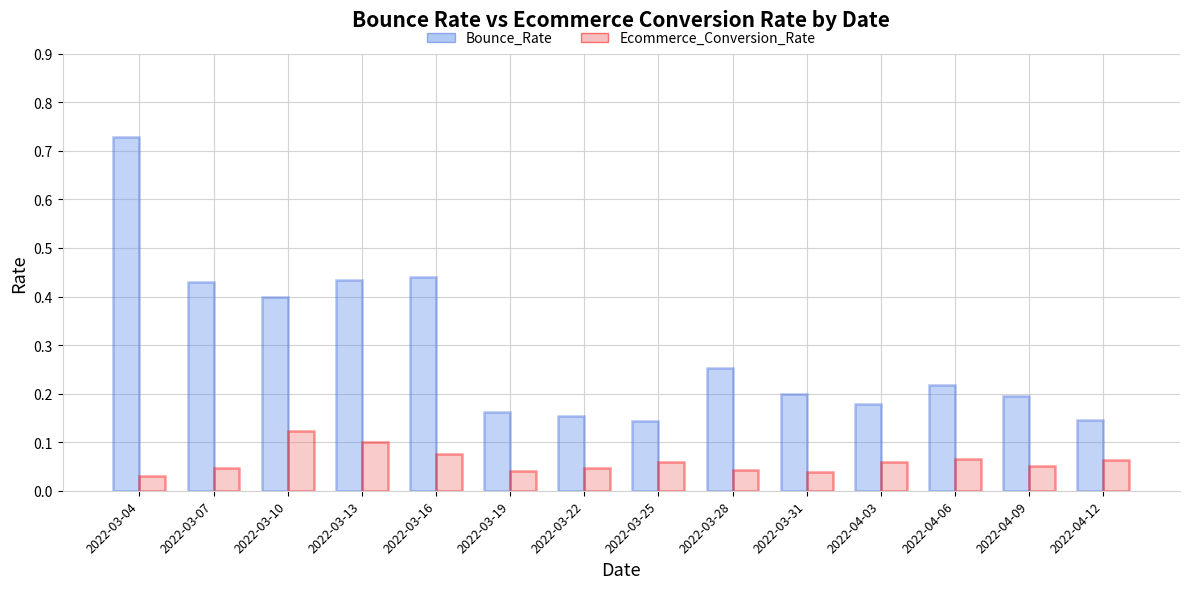

Which series has the widest spread of values?

Bounce_Rate